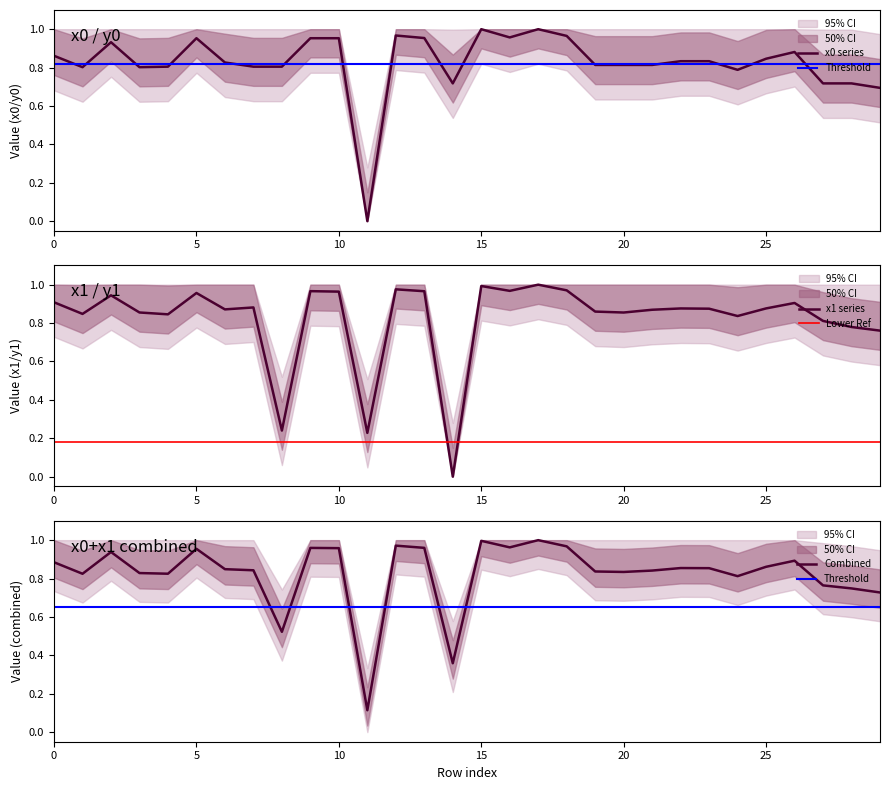

True or false: y0 has more than 0 interior local peaks.

True